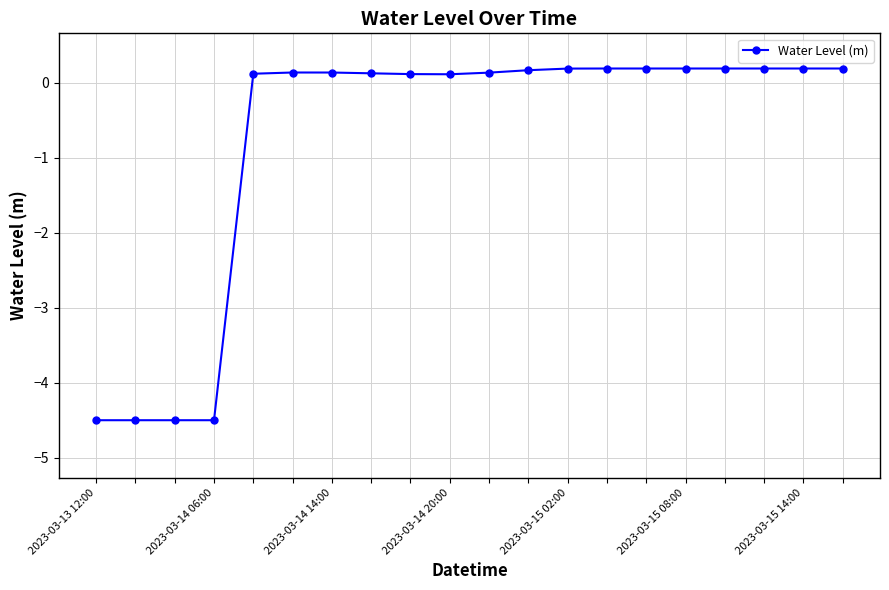

What is the difference between the maximum and minimum values?

4.7